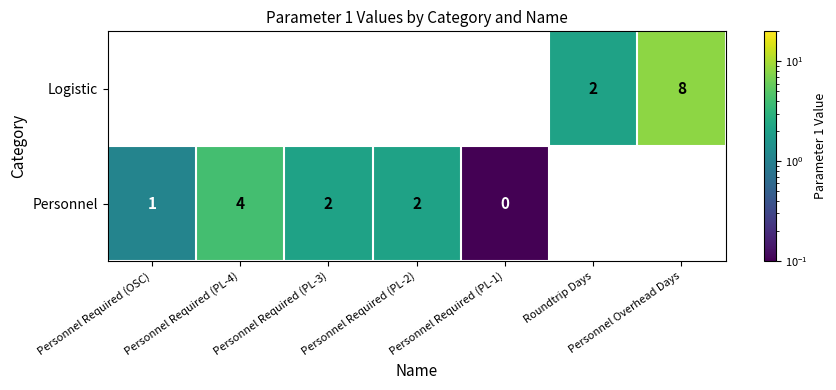

What is the sum of the Personnel values at Personnel Required (PL-2) and Personnel Required (PL-4)?

6.0